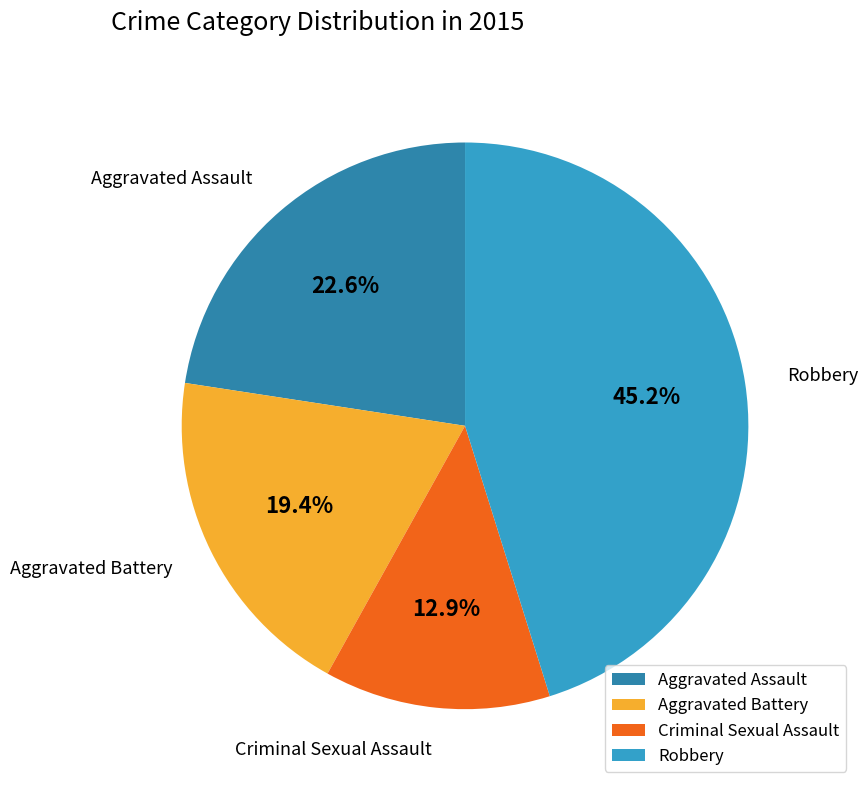

How many segments does this pie chart have?

4